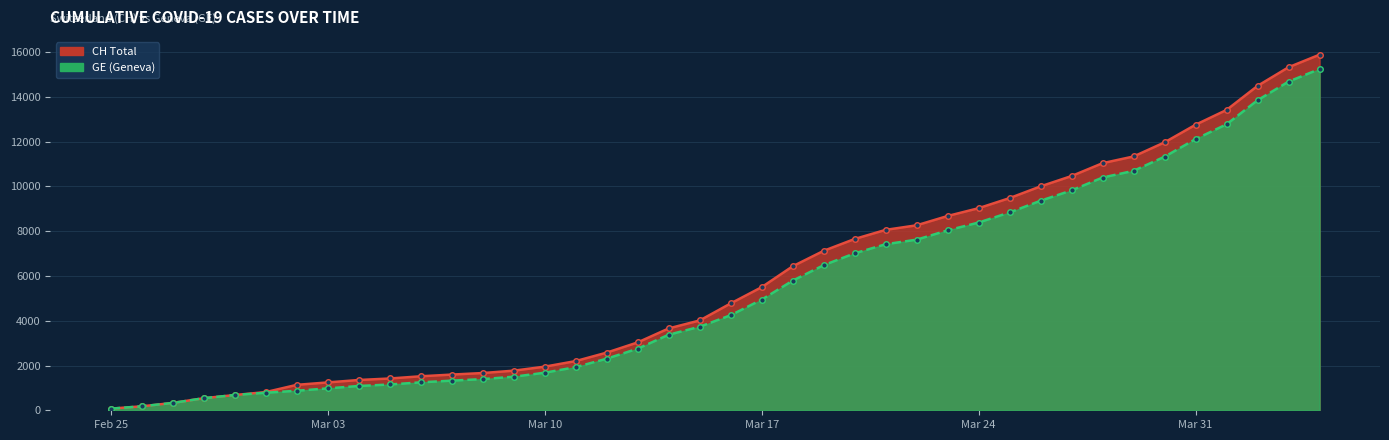

Where is CH nearest to the value 7980?

2020-03-21